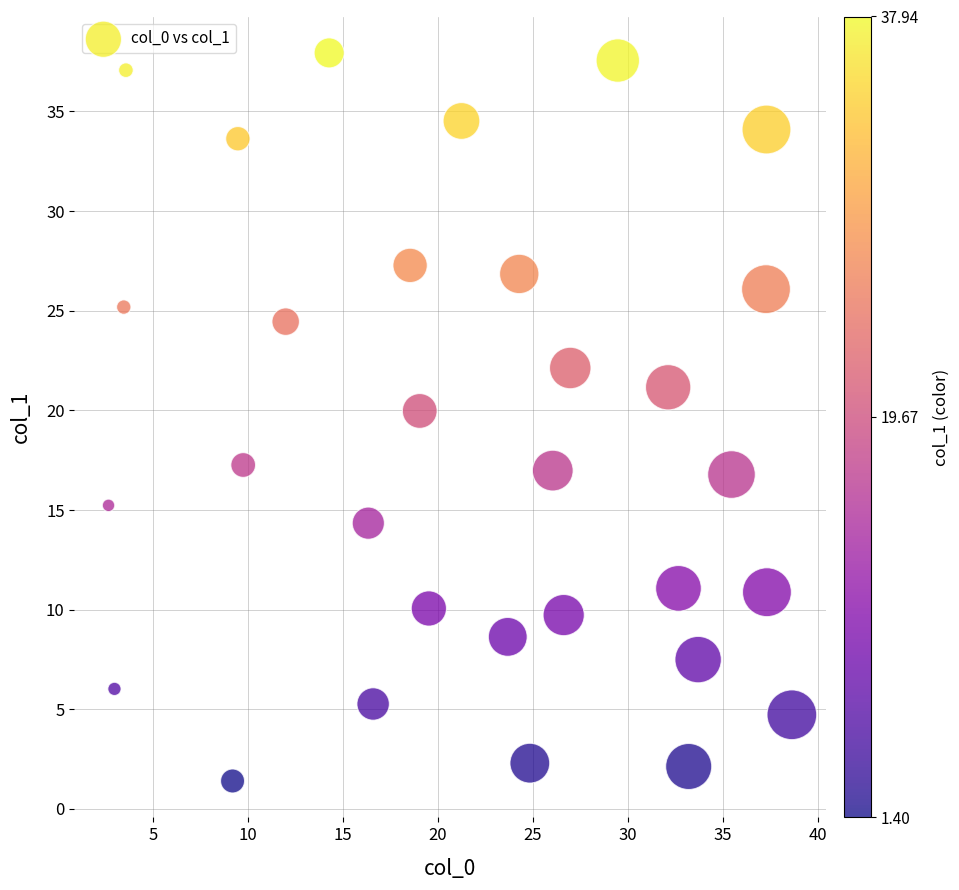

What Y value in the scatter plot is closest to 19?

20.0